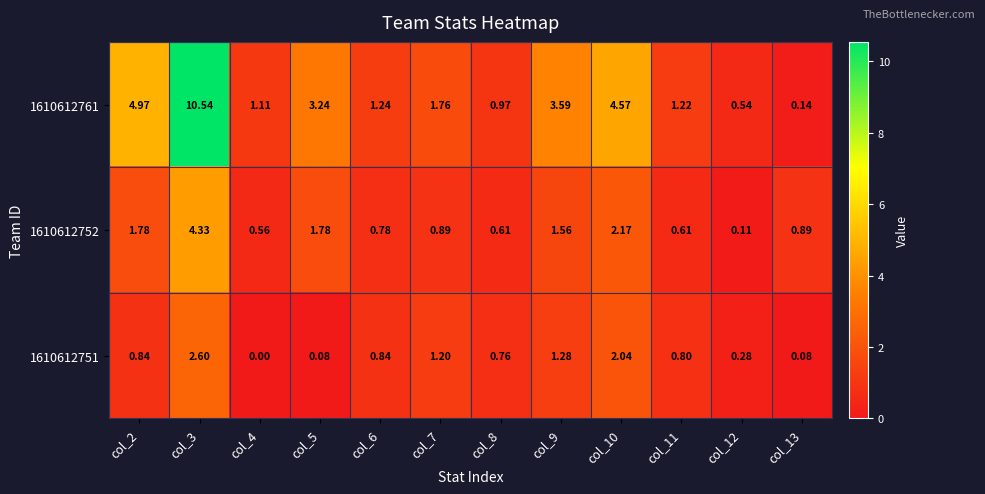

Is the value of 1610612752 at col_9 greater than the value of 1610612751 at col_5?

Yes